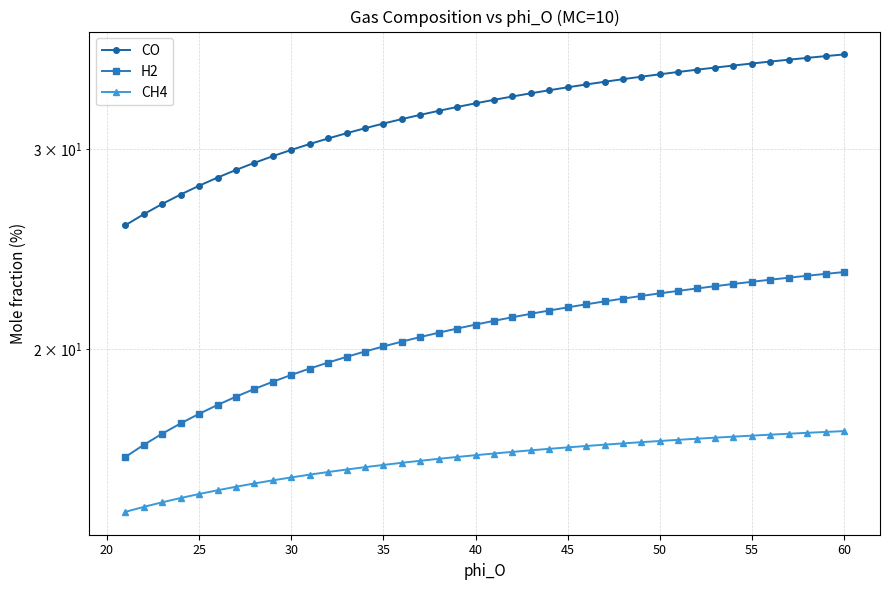

What is the sum of all H2 values?

825.7